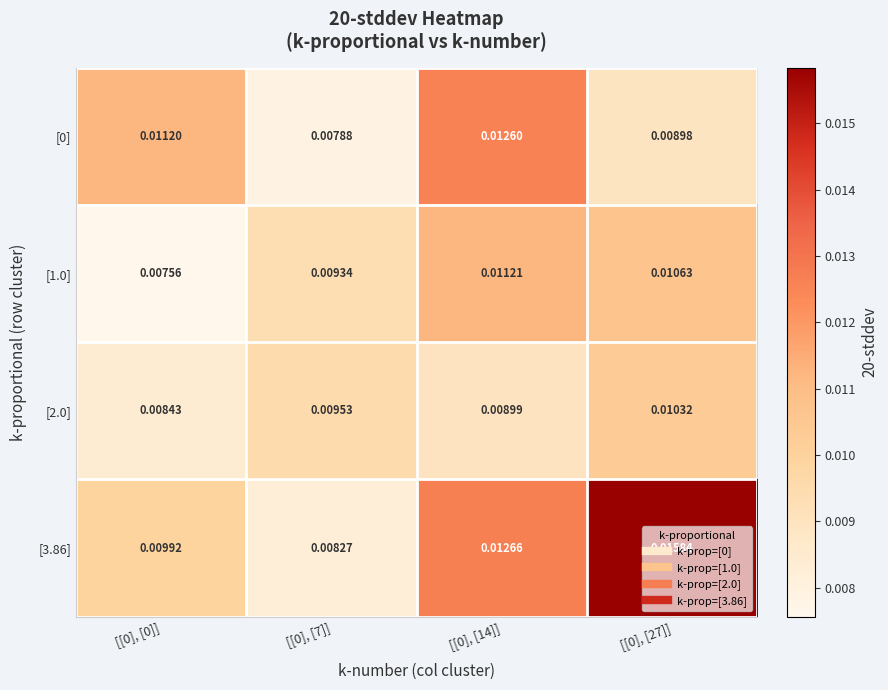

Is the value of [2.0] at [[0], [7]] greater than the value of [1.0] at [[0], [7]]?

Yes